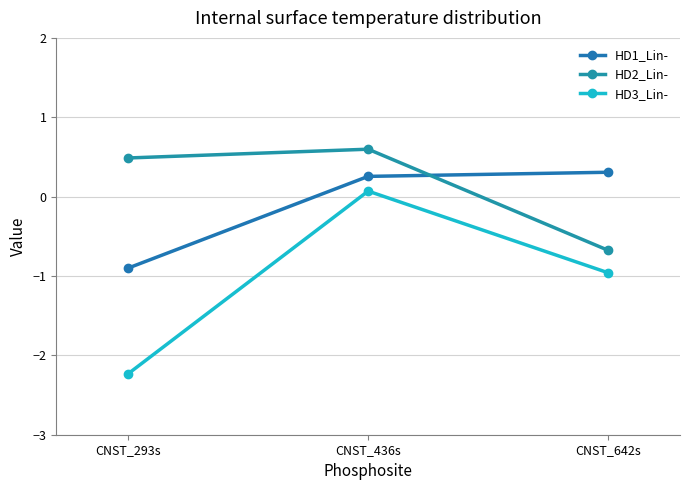

List the series in order of their peak value, lowest first.

HD3_Lin-, HD1_Lin-, HD2_Lin-